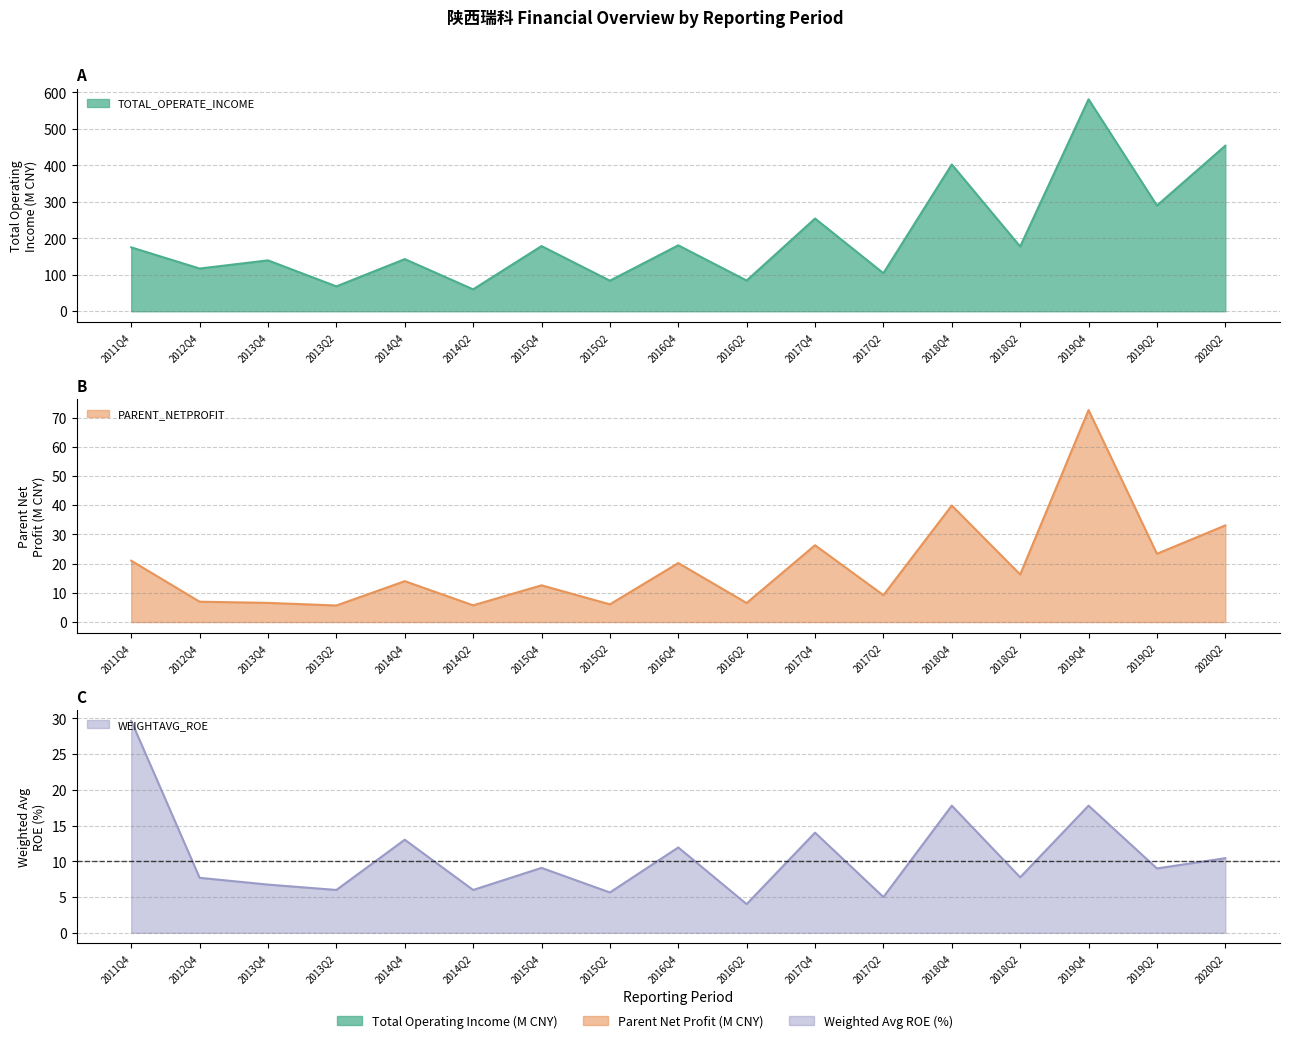

Which category has the highest value in the TOTAL_OPERATE_INCOME series?

2019Q4